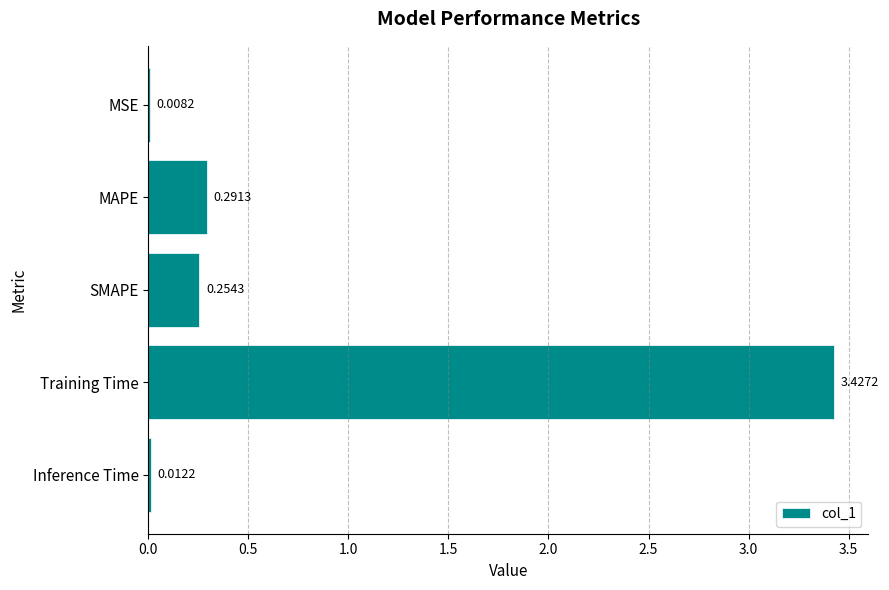

Where is the data nearest to the value 1?

MAPE